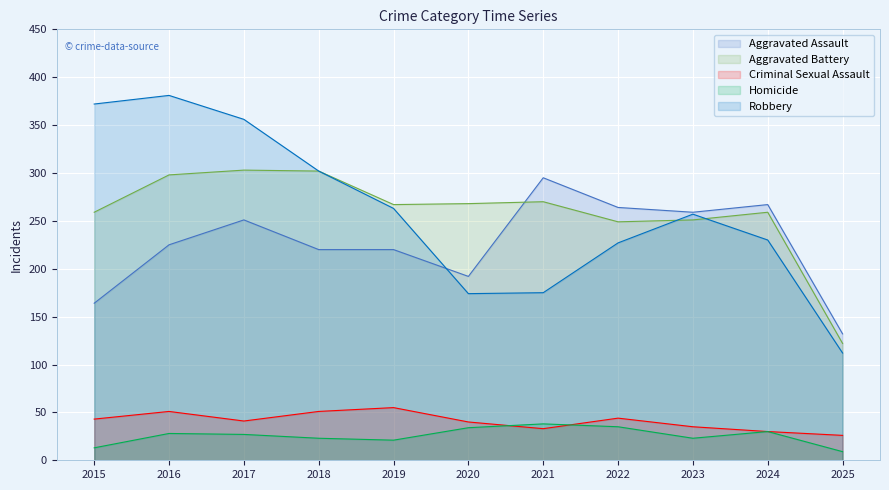

Reading right to left, transcribe all the data shown in this chart.

Aggravated Assault: 132	267	259	264	295	192	220	220	251	225	164
Aggravated Battery: 122	259	251	249	270	268	267	302	303	298	259
Criminal Sexual Assault: 26	30	35	44	33	40	55	51	41	51	43
Homicide: 9	30	23	35	38	34	21	23	27	28	13
Robbery: 112	230	257	227	175	174	263	302	356	381	372